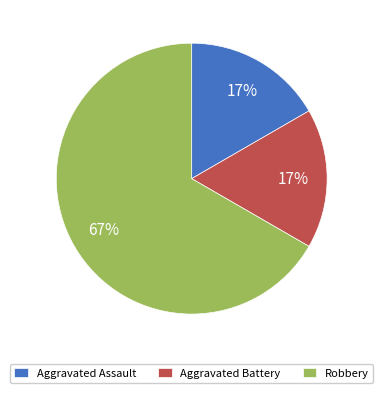

Count the number of slices in the pie.

3